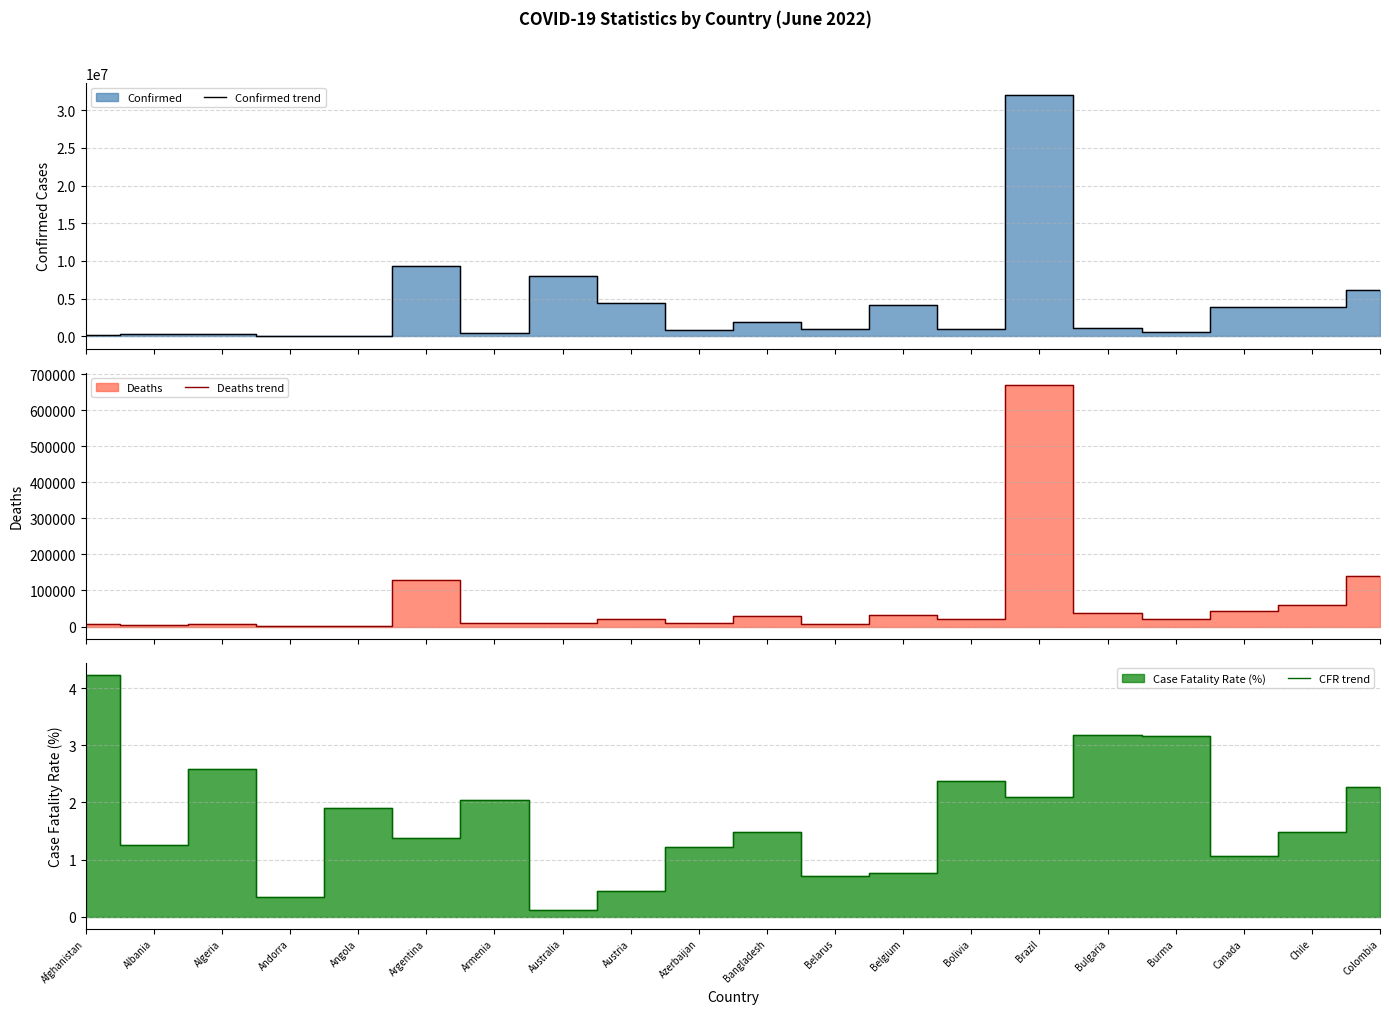

What is the spread (max minus min) of values at Afghanistan?

182144.8